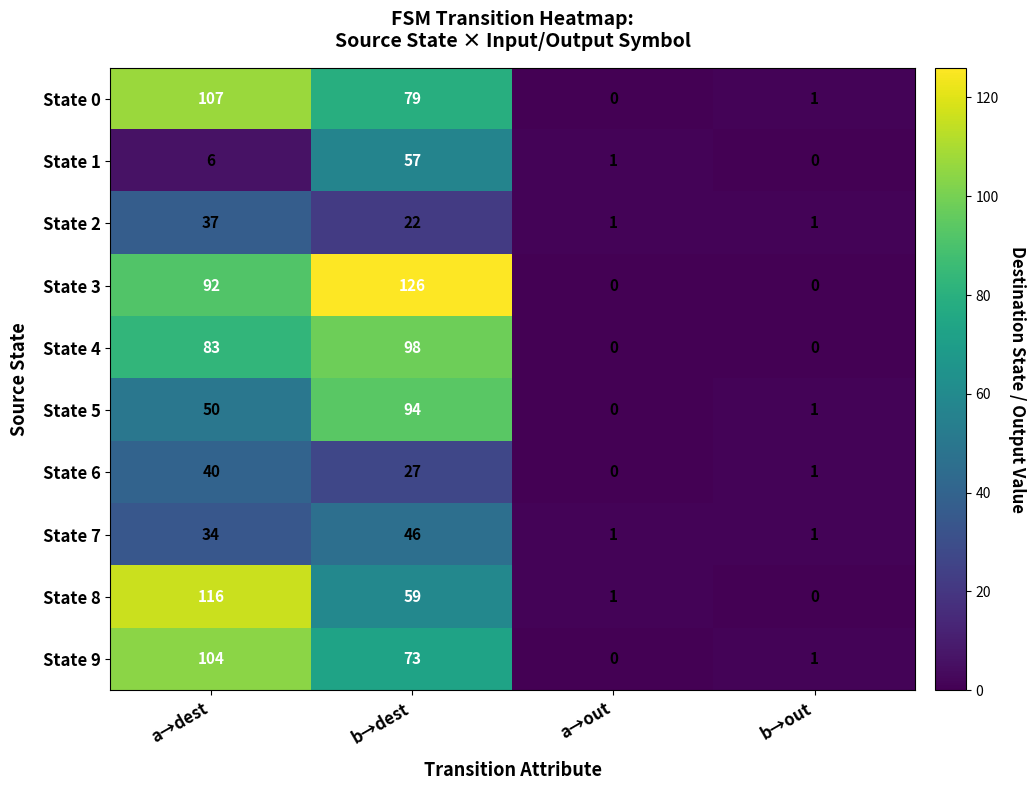

What is the difference between the State 9 values at a→out and b→dest?

73